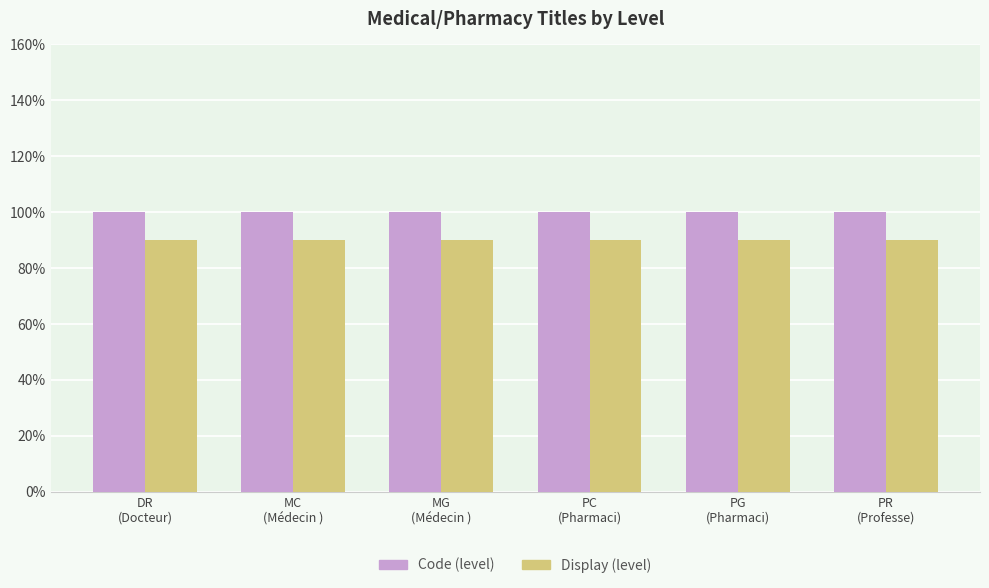

Are the bars grouped side by side (vs. stacked)?

Yes